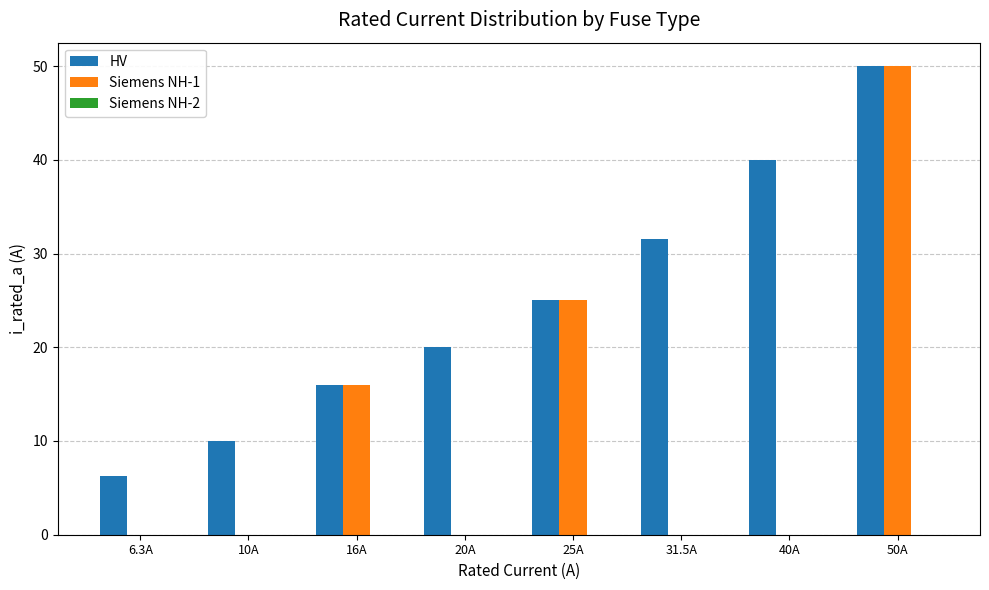

What is the sum of all HV values?

198.8